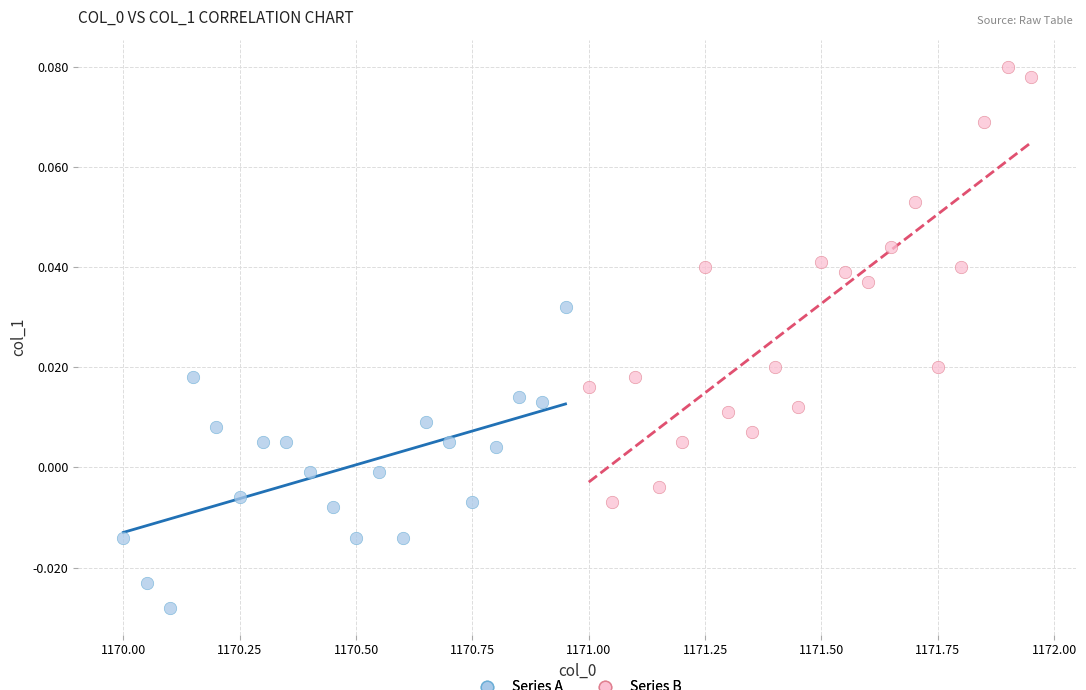

Which series contains the lowest Y value?

Series A